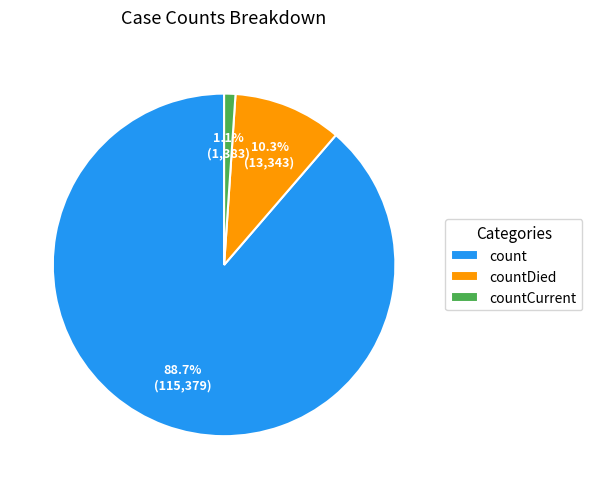

Does any single category account for the majority?

Yes